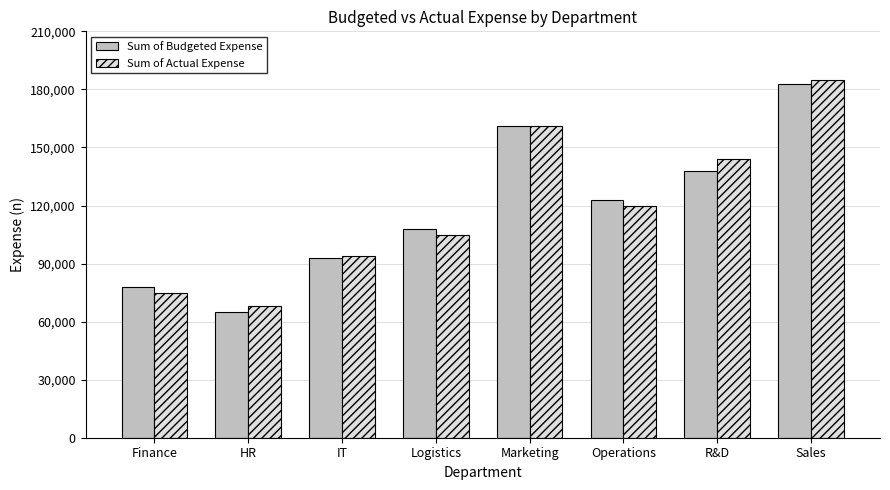

What is the sum of the Sum of Budgeted Expense values at HR and Marketing?

226000